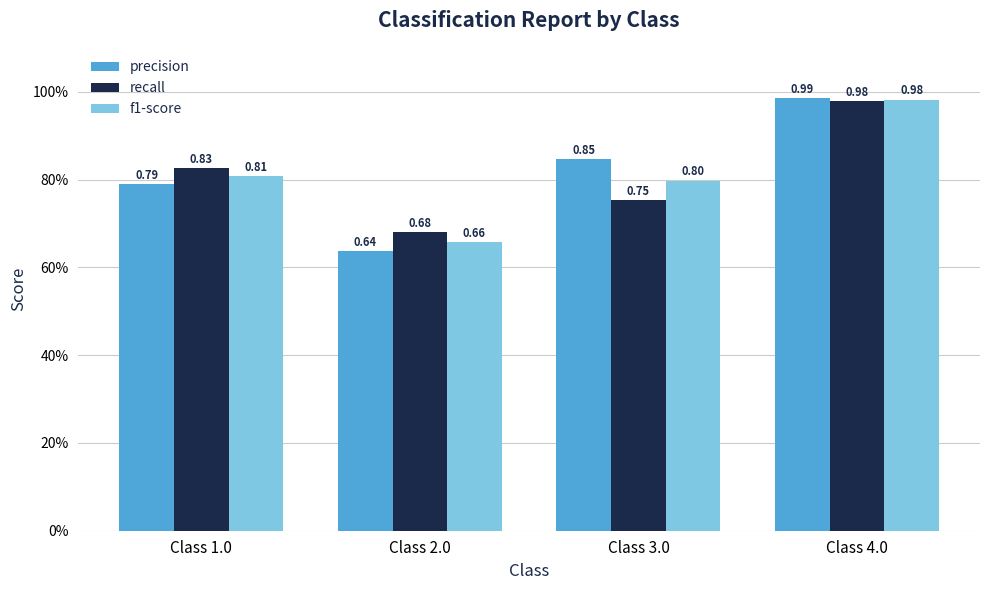

What is the approximate value of recall at Class 2.0?

0.7